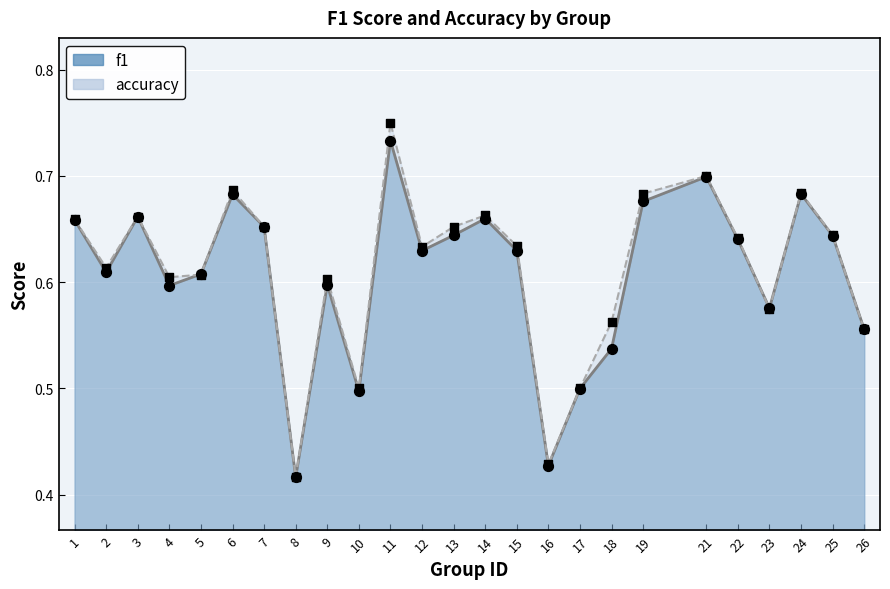

What are all the series names shown in the legend?

f1, accuracy